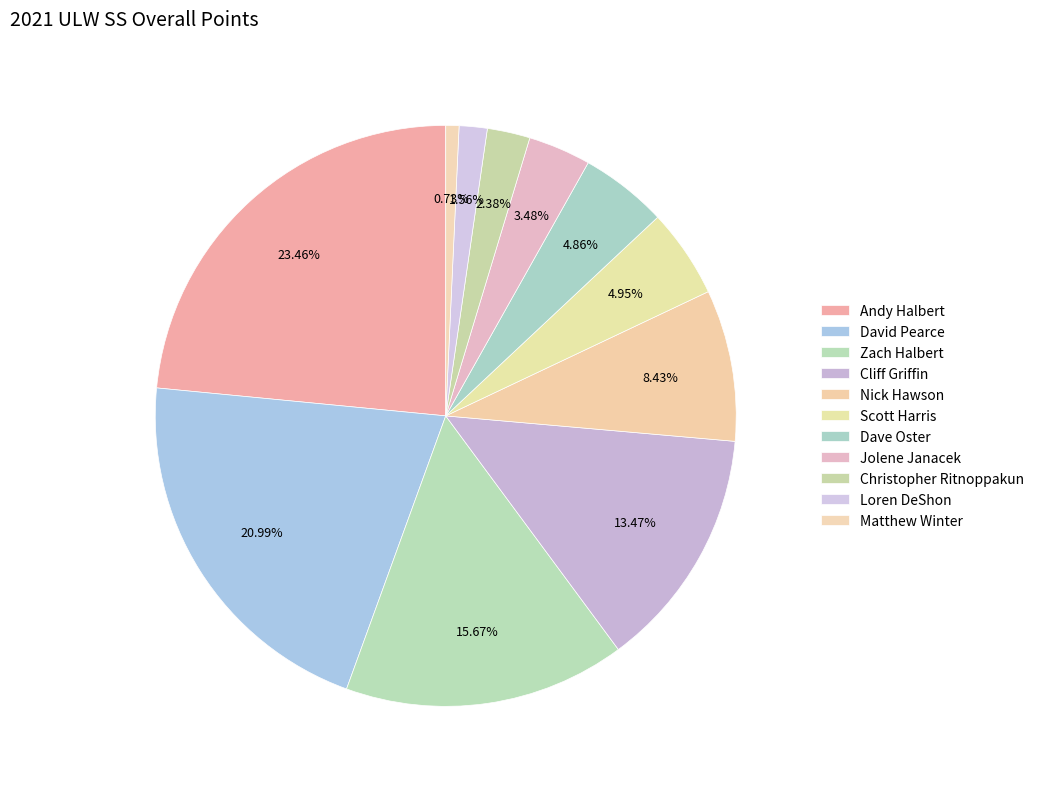

Which slice is the smallest?

Matthew Winter